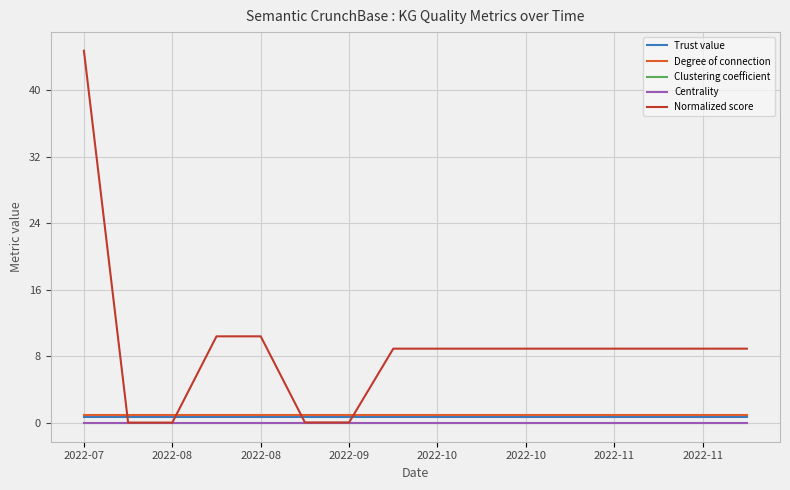

What is the highest value of the Degree of connection series?

1.0